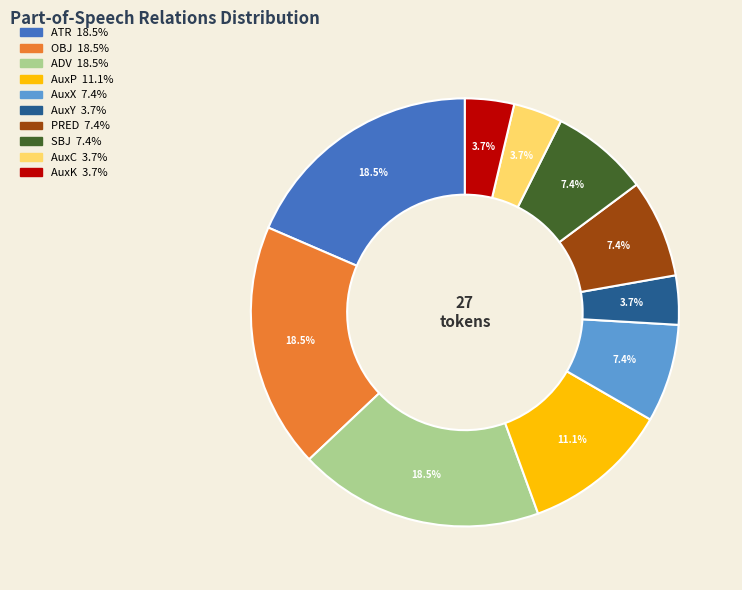

Combined, what portion of the pie is SBJ and ADV?

25.9%